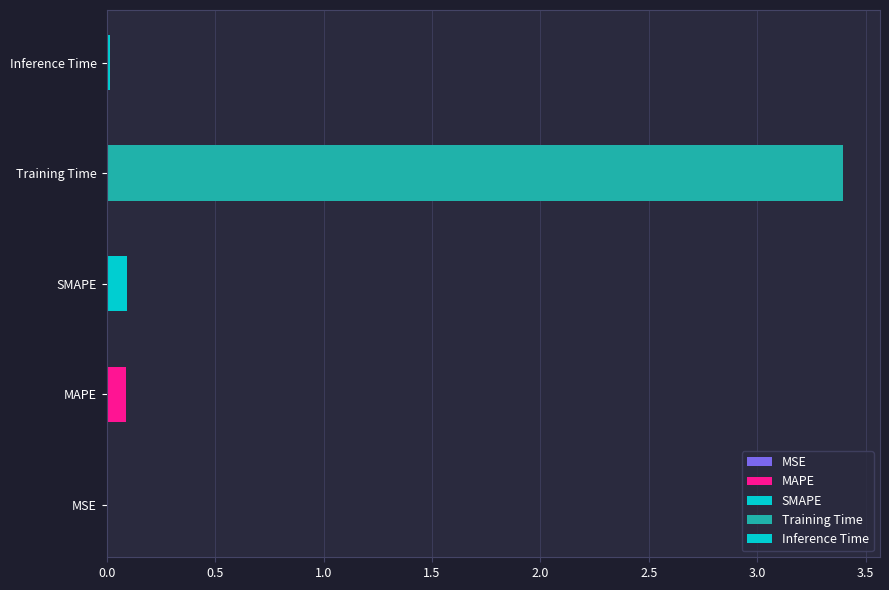

Reading right to left, list all the values displayed in this chart.

Inference Time=0.0	Training Time=3.4	SMAPE=0.1	MAPE=0.1	MSE=0.0